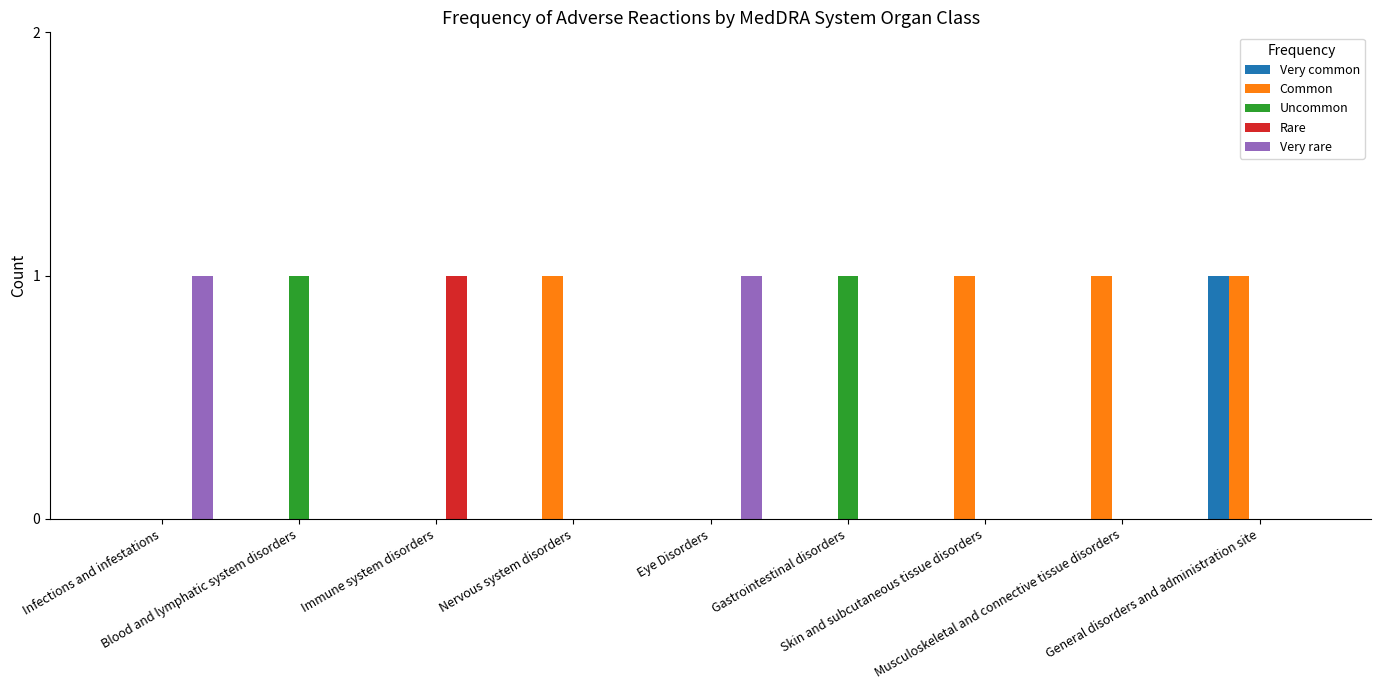

Reading right to left, list all the values displayed in this chart.

Very common: General disorders and administration site=1	Musculoskeletal and connective tissue disorders=0	Skin and subcutaneous tissue disorders=0	Gastrointestinal disorders=0	Eye Disorders=0	Nervous system disorders=0	Immune system disorders=0	Blood and lymphatic system disorders=0	Infections and infestations=0
Common: General disorders and administration site=1	Musculoskeletal and connective tissue disorders=1	Skin and subcutaneous tissue disorders=1	Gastrointestinal disorders=0	Eye Disorders=0	Nervous system disorders=1	Immune system disorders=0	Blood and lymphatic system disorders=0	Infections and infestations=0
Uncommon: General disorders and administration site=0	Musculoskeletal and connective tissue disorders=0	Skin and subcutaneous tissue disorders=0	Gastrointestinal disorders=1	Eye Disorders=0	Nervous system disorders=0	Immune system disorders=0	Blood and lymphatic system disorders=1	Infections and infestations=0
Rare: General disorders and administration site=0	Musculoskeletal and connective tissue disorders=0	Skin and subcutaneous tissue disorders=0	Gastrointestinal disorders=0	Eye Disorders=0	Nervous system disorders=0	Immune system disorders=1	Blood and lymphatic system disorders=0	Infections and infestations=0
Very rare: General disorders and administration site=0	Musculoskeletal and connective tissue disorders=0	Skin and subcutaneous tissue disorders=0	Gastrointestinal disorders=0	Eye Disorders=1	Nervous system disorders=0	Immune system disorders=0	Blood and lymphatic system disorders=0	Infections and infestations=1